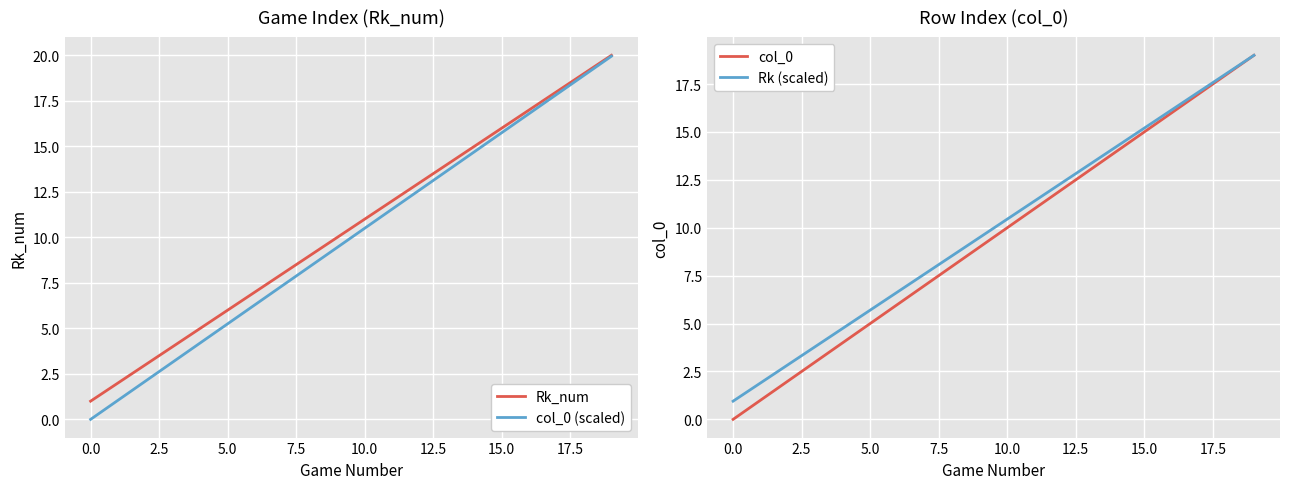

Which category has the highest value across all series?

19